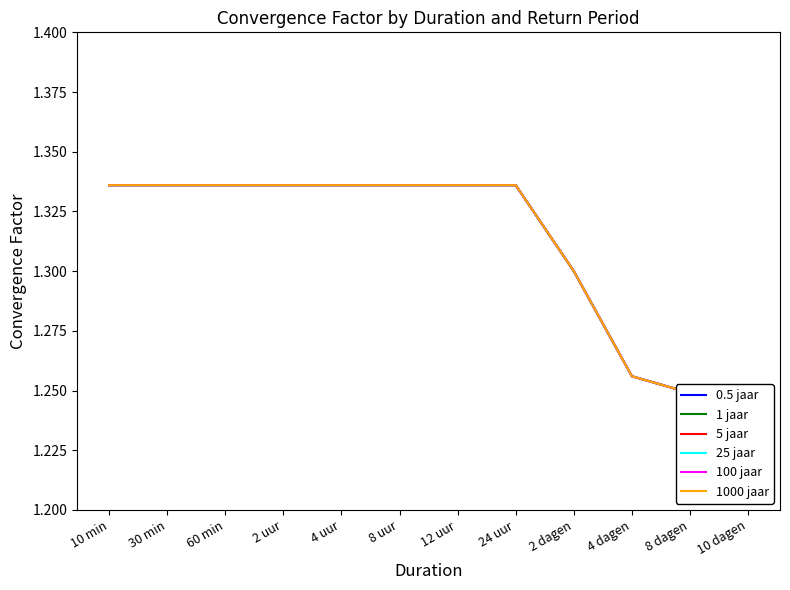

Which series has the largest total across all categories?

0.5 jaar